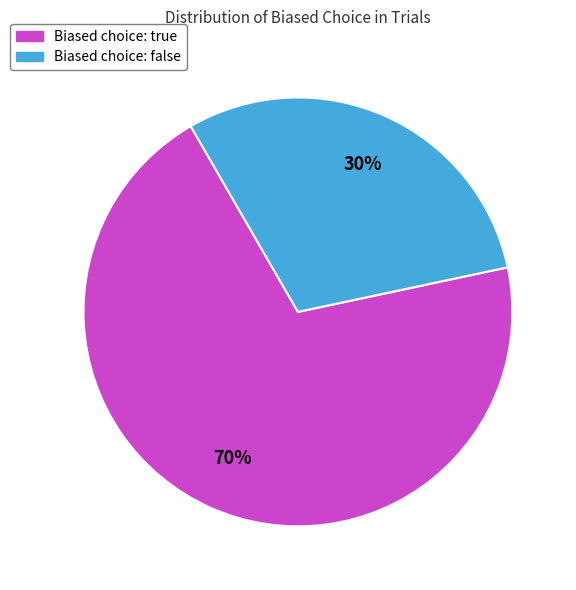

To the nearest percent, what is the difference between the Biased choice: true and Biased choice: false slice percentages?

40%